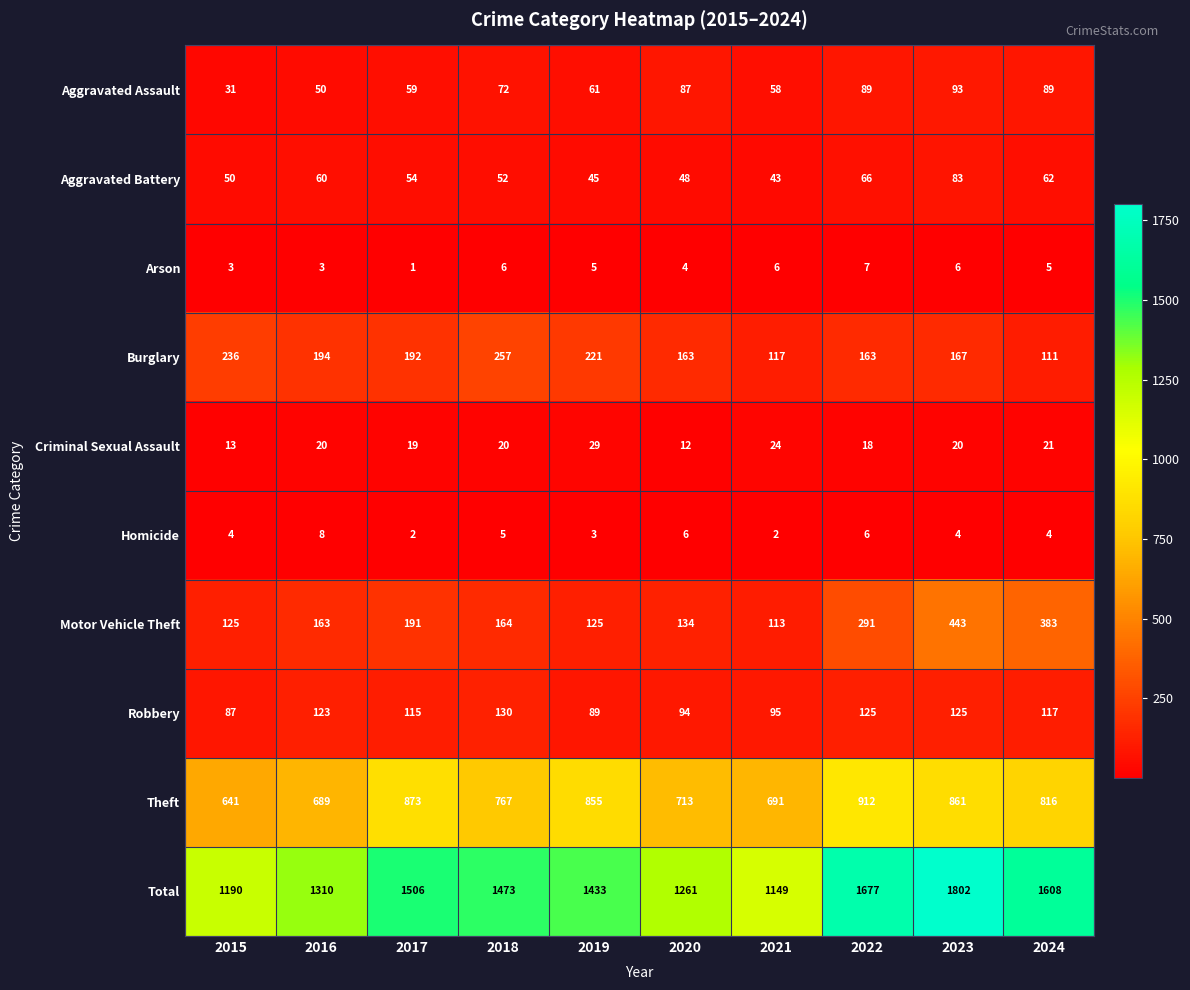

At which category is the sum across all series the highest?

2023